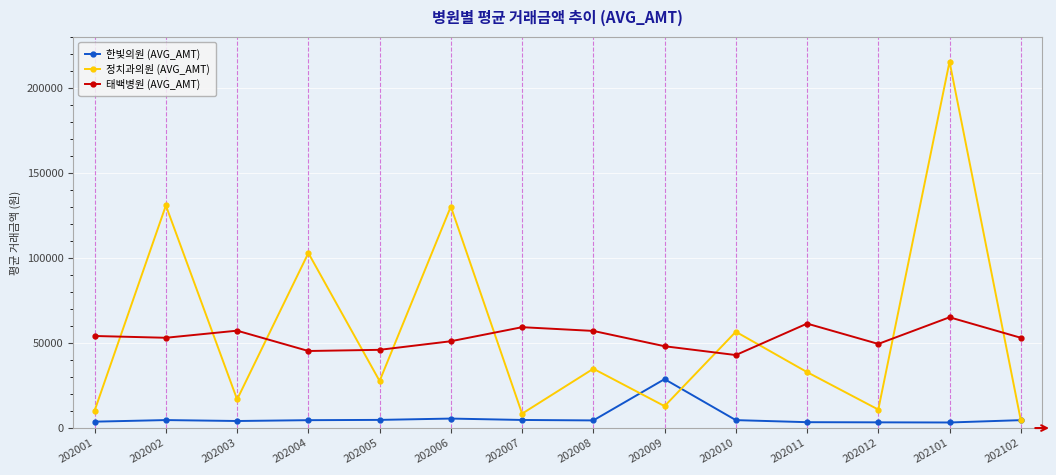

How many interior local valleys does the 정치과의원 (AVG_AMT) series have?

5